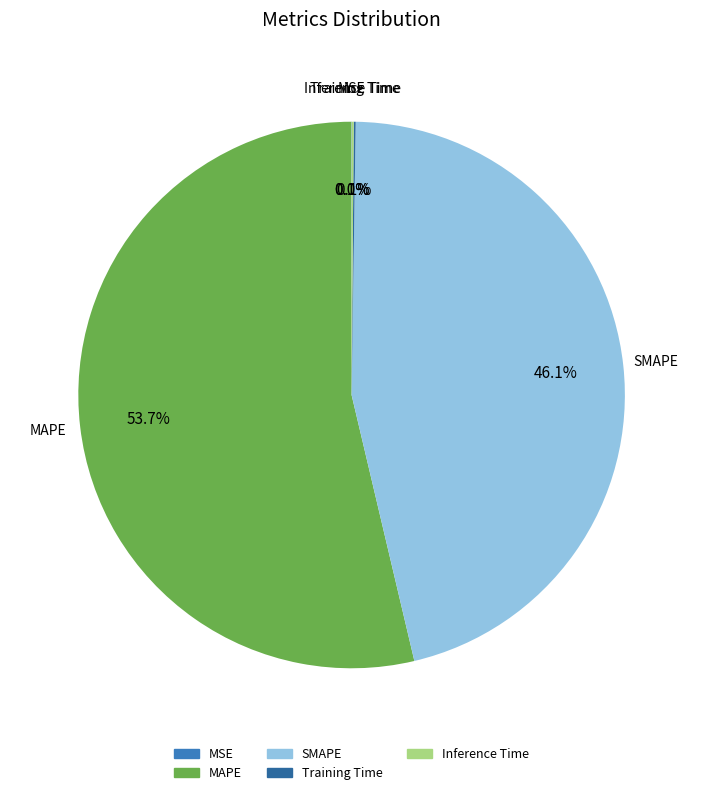

Which slice is the largest?

MAPE